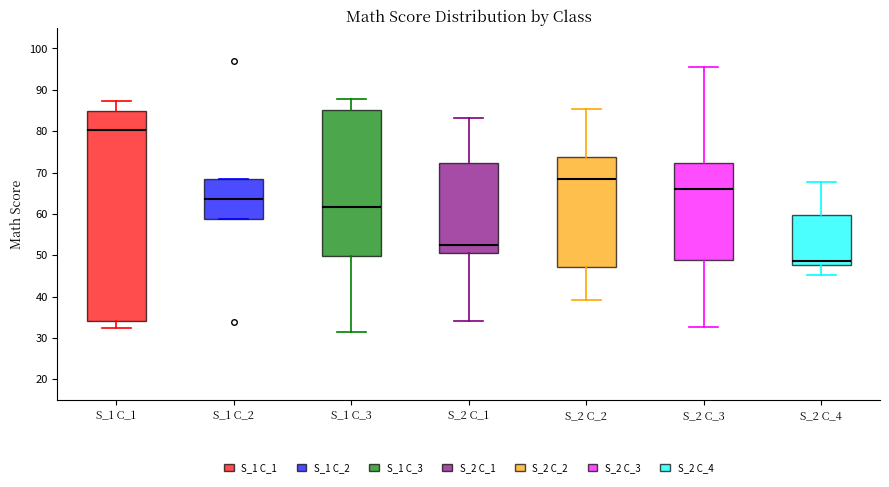

Reading left to right, read every box against the y-axis: the position of its median line, the range the box covers, and the ends of its whiskers. The values are not printed on the chart, so give them approximately, as read against the axis.

S_1 C_1: median 80, box 34 to 85, whiskers 33 to 87
S_1 C_2: median 64, box 59 to 68, whiskers 59 to 68
S_1 C_3: median 62, box 50 to 85, whiskers 32 to 88
S_2 C_1: median 53, box 51 to 72, whiskers 34 to 83
S_2 C_2: median 69, box 47 to 74, whiskers 39 to 85
S_2 C_3: median 66, box 49 to 72, whiskers 33 to 96
S_2 C_4: median 49, box 48 to 60, whiskers 45 to 68